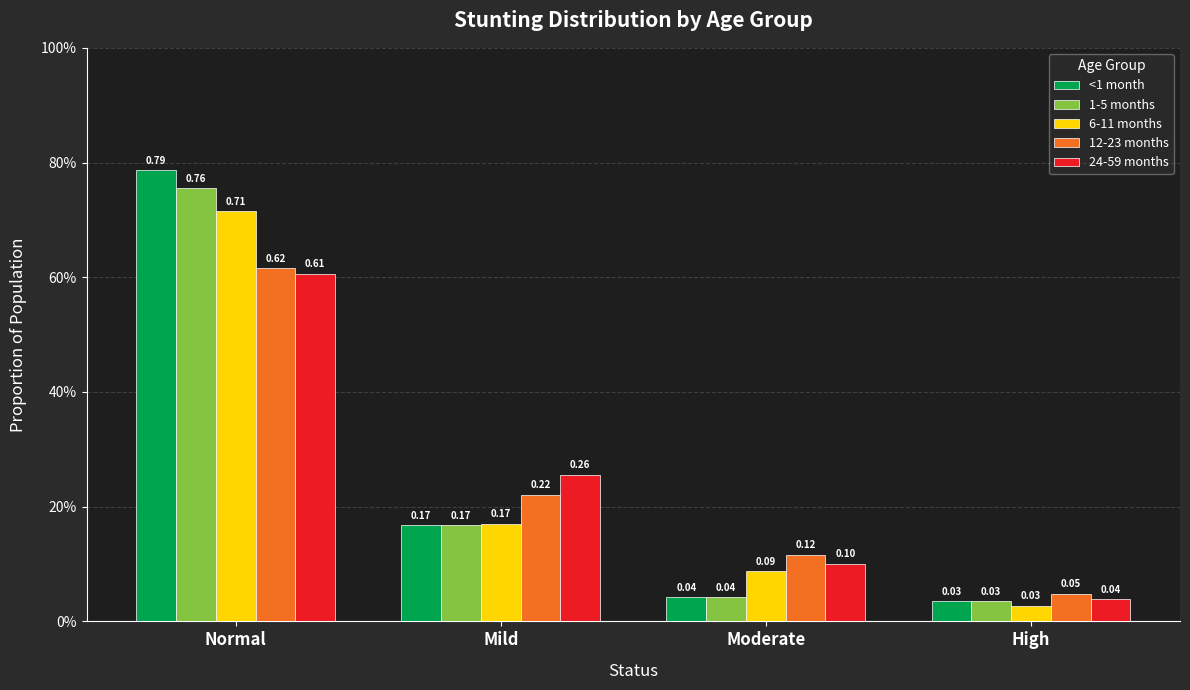

What are all the series names shown in the legend?

<1 month, 1-5 months, 6-11 months, 12-23 months, 24-59 months